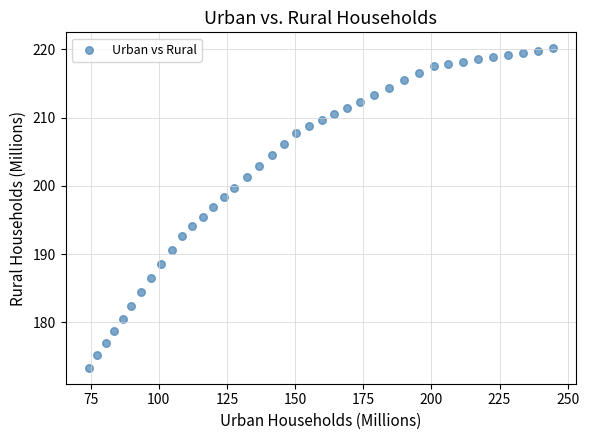

What is the range of Y values (max minus min)?

46.8